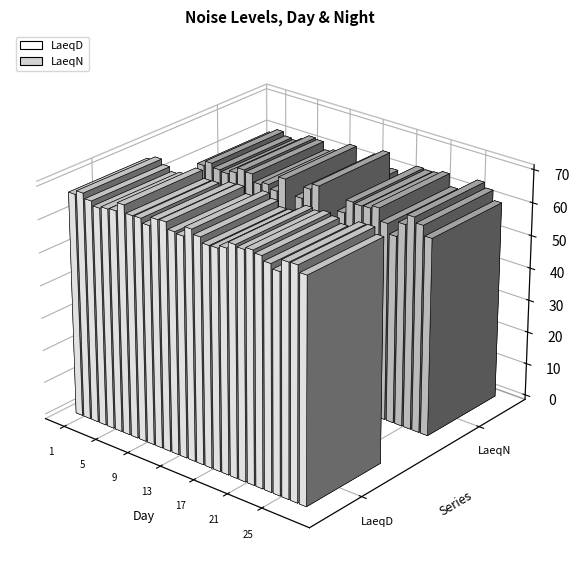

Which series changed the most between 8 and 11?

LaeqN